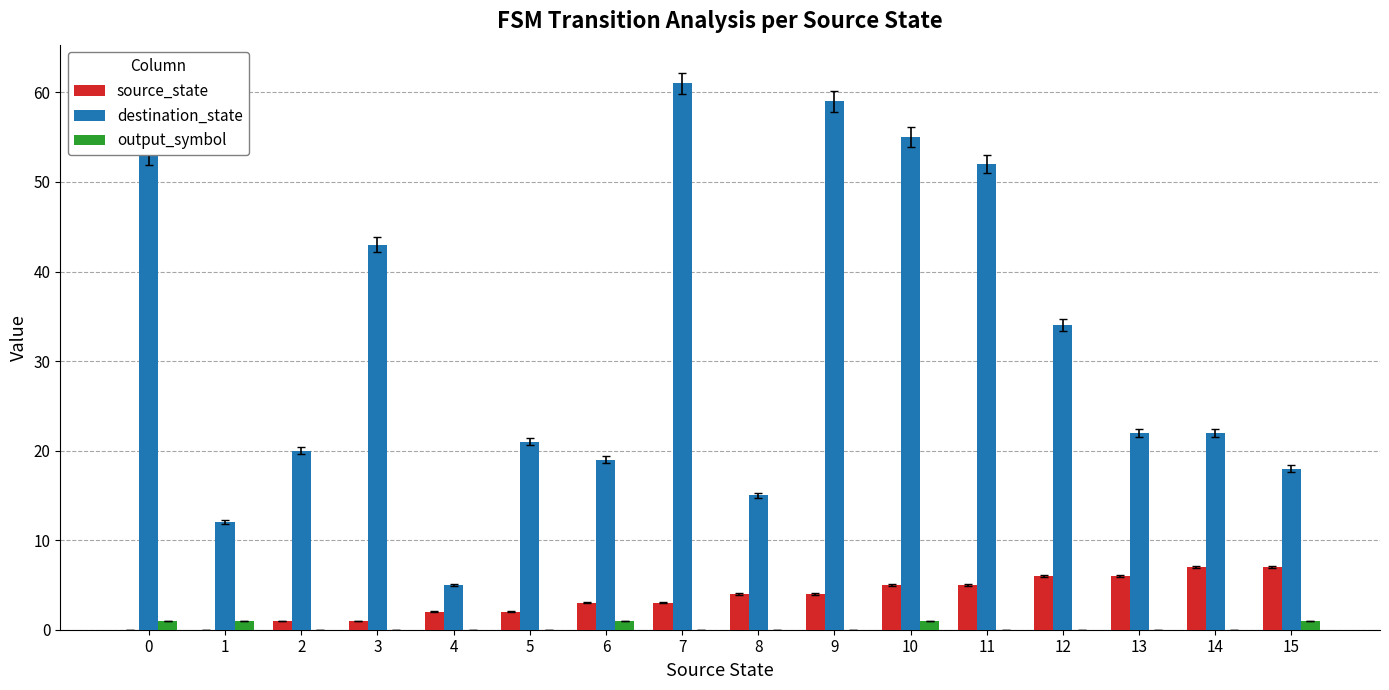

What is the sum of all destination_state values?

511